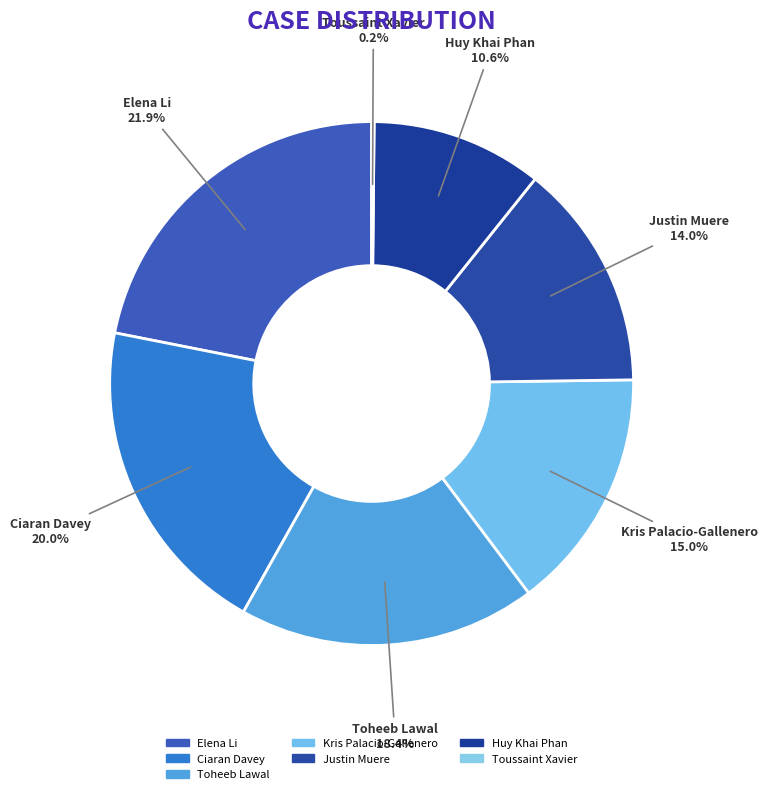

Does Toheeb Lawal account for over 50% of the chart?

No